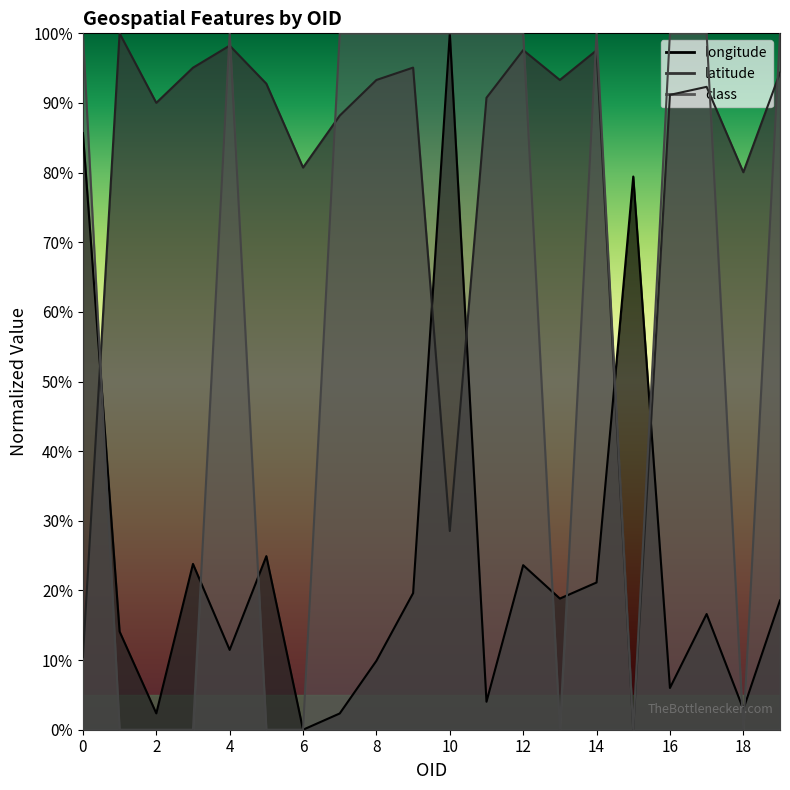

Rank the categories by longitude value from highest to lowest.

10, 0, 15, 5, 3, 12, 14, 9, 13, 19, 17, 1, 4, 8, 16, 11, 18, 2, 7, 6